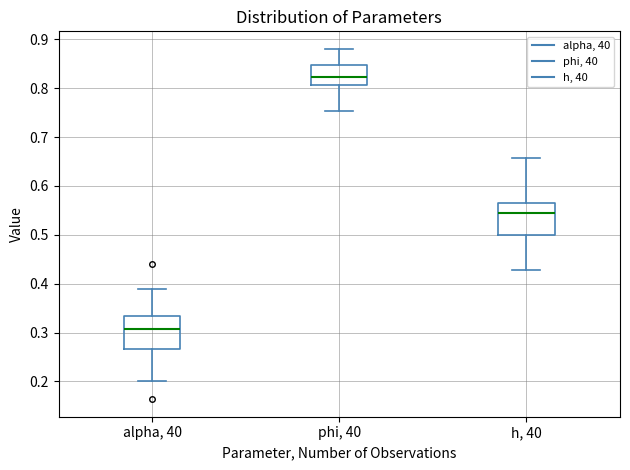

Reading left to right, read every box against the y-axis: the position of its median line, the range the box covers, and the ends of its whiskers. The values are not printed on the chart, so give them approximately, as read against the axis.

alpha, 40: median 0.31, box 0.27 to 0.33, whiskers 0.20 to 0.39
phi, 40: median 0.82, box 0.81 to 0.85, whiskers 0.75 to 0.88
h, 40: median 0.54, box 0.50 to 0.57, whiskers 0.43 to 0.66